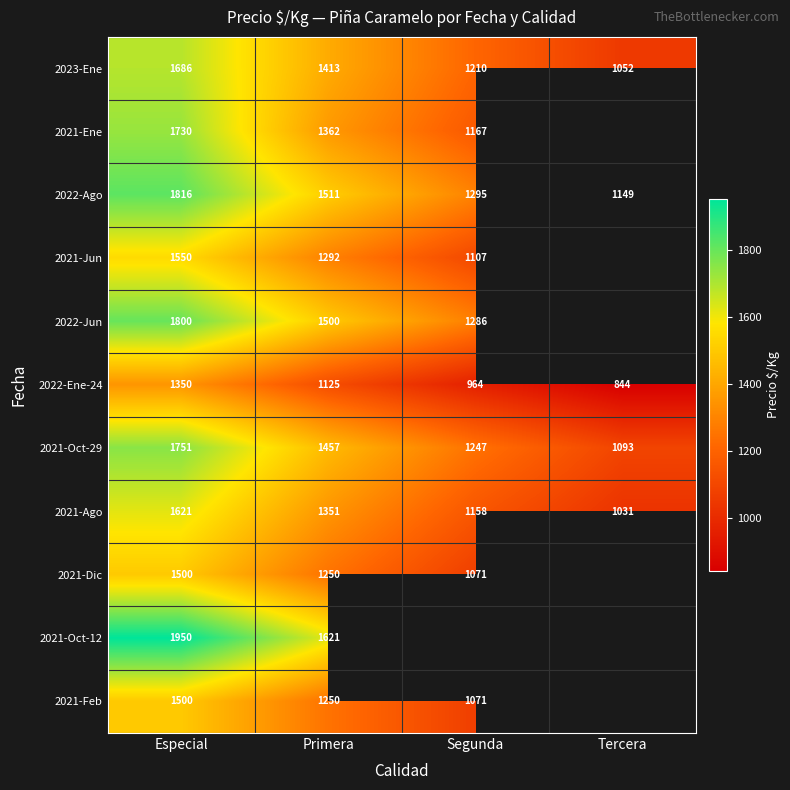

The 2021-Ago series shows 1621 at Especial. True or false?

True